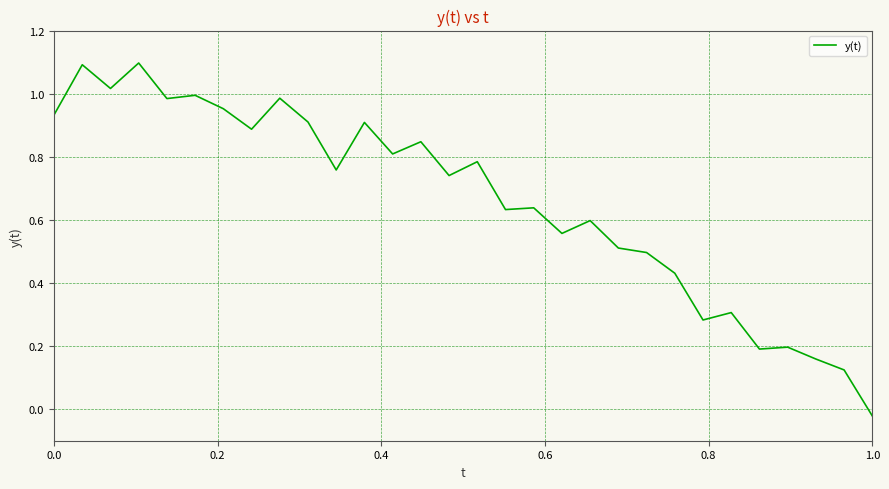

What is the greatest value displayed?

1.1